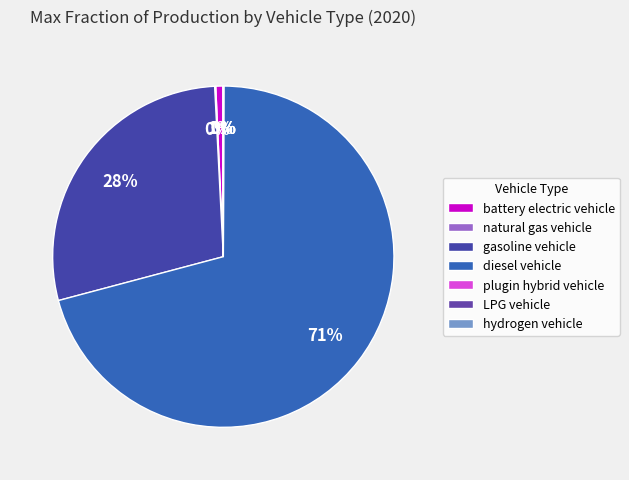

To the nearest percent, what is the combined percentage of gasoline vehicle and hydrogen vehicle?

28%